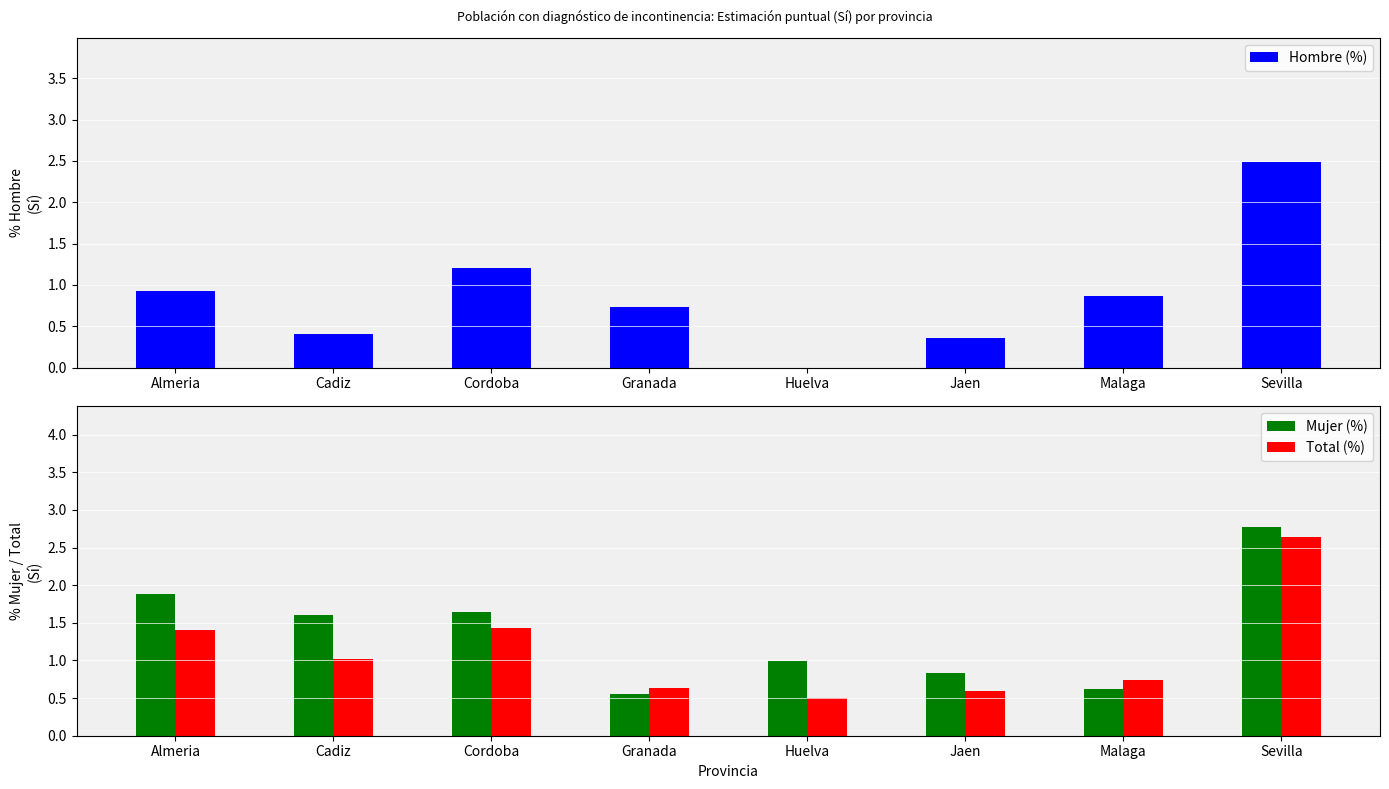

Reading left to right, extract all data points from this chart.

Hombre (%): 0.9	0.4	1.2	0.7	0.0	0.4	0.9	2.5
Mujer (%): 1.9	1.6	1.6	0.6	1.0	0.8	0.6	2.8
Total (%): 1.4	1.0	1.4	0.6	0.5	0.6	0.7	2.6